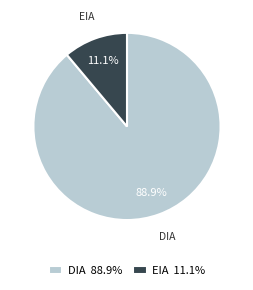

To the nearest percent, what is the combined percentage of DIA and EIA?

100%